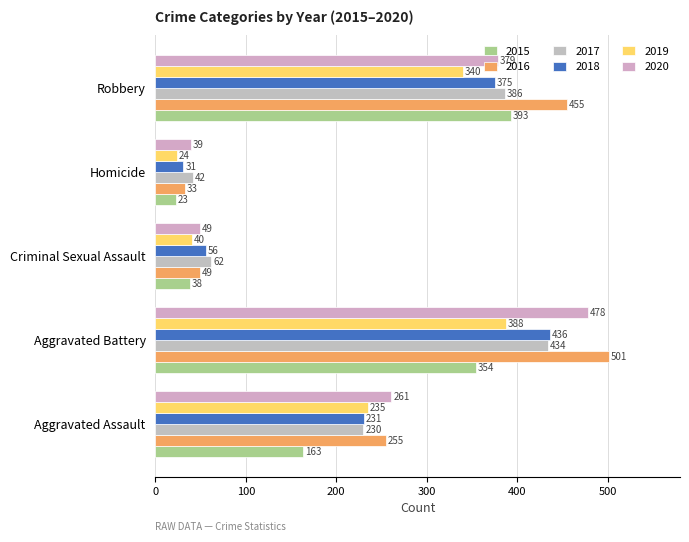

How many series are shown in this chart?

6